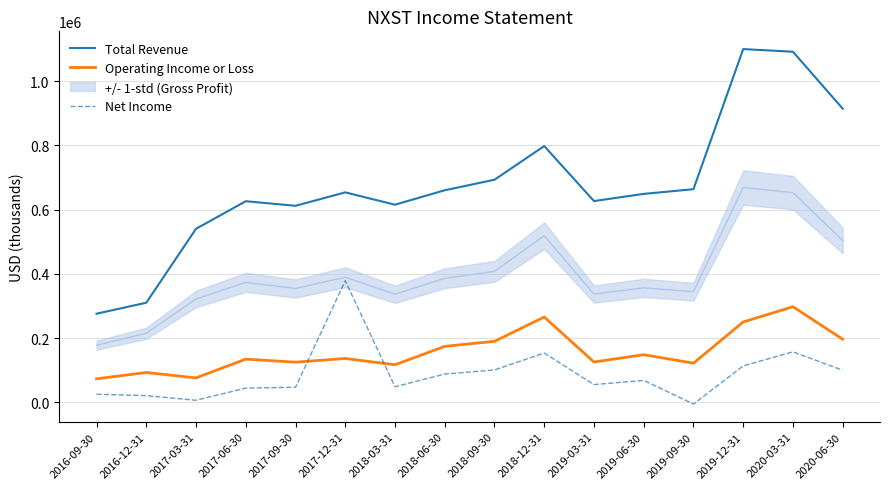

True or false: Total Revenue and Net Income cross at least once.

False